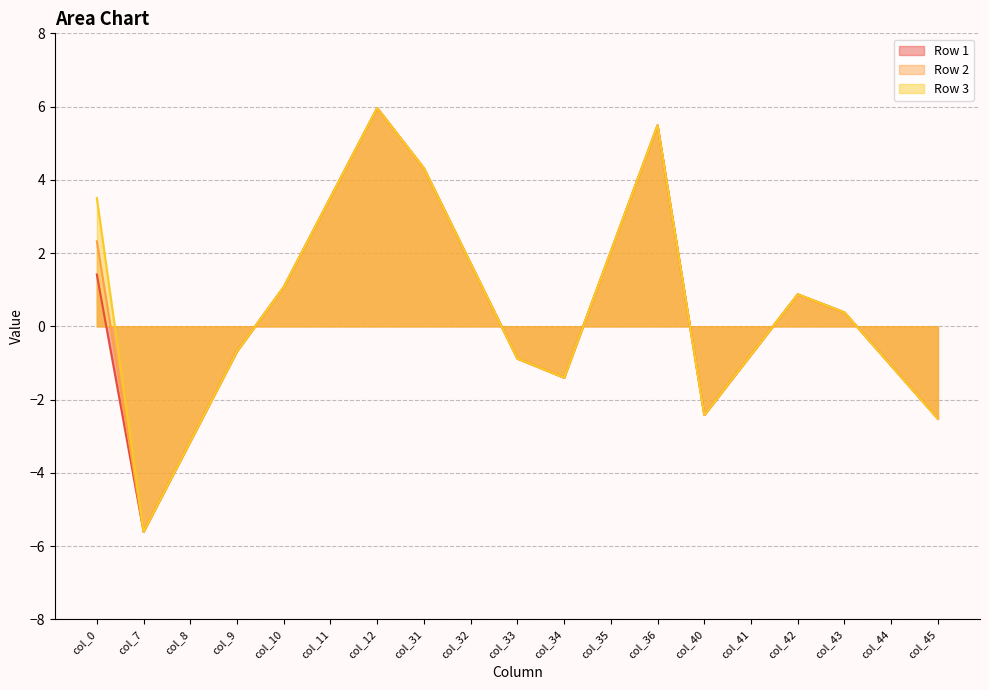

Which category has the lowest value in the Row 2 series?

col_7